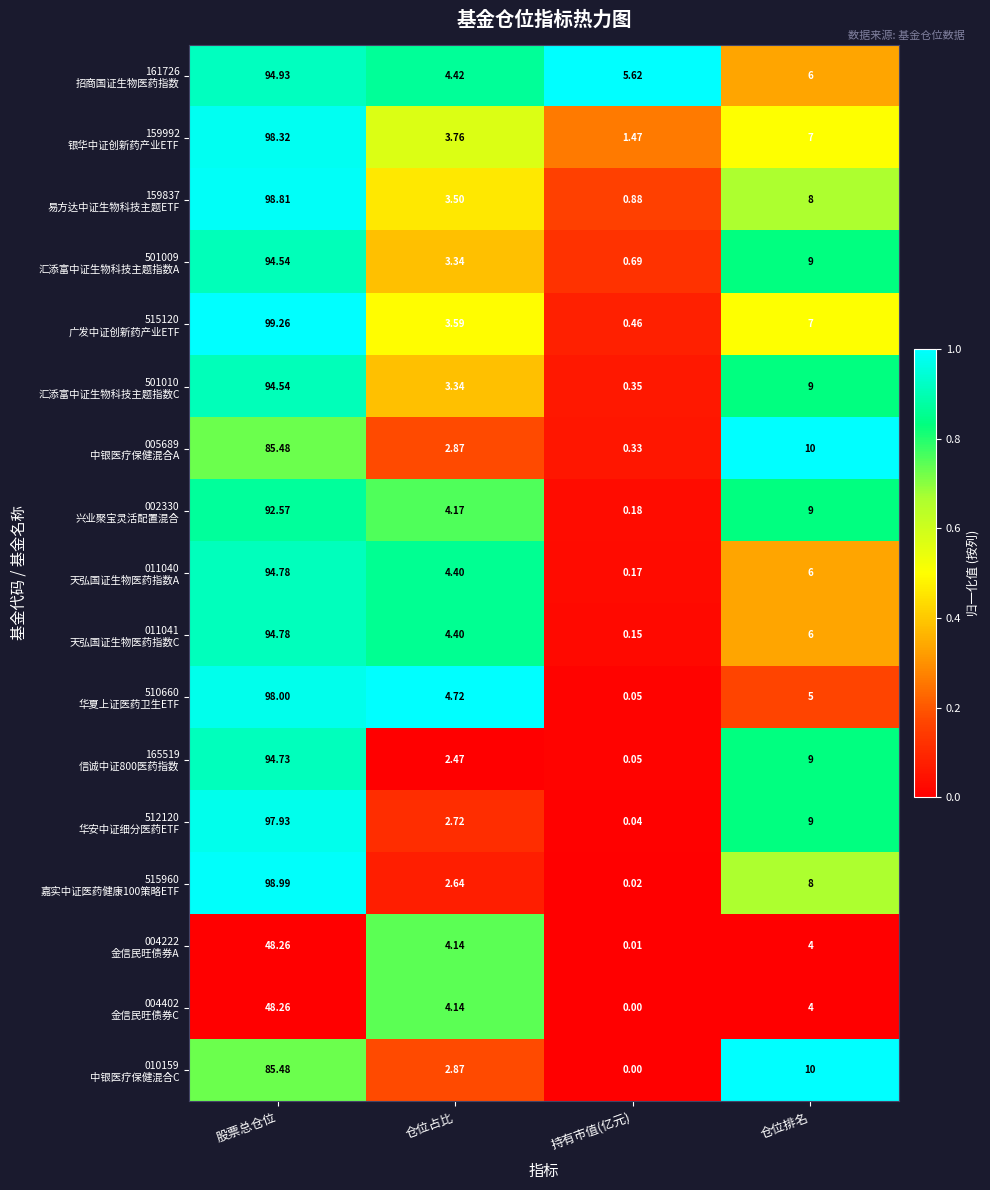

At which category does the chart reach its peak across all series?

股票总仓位